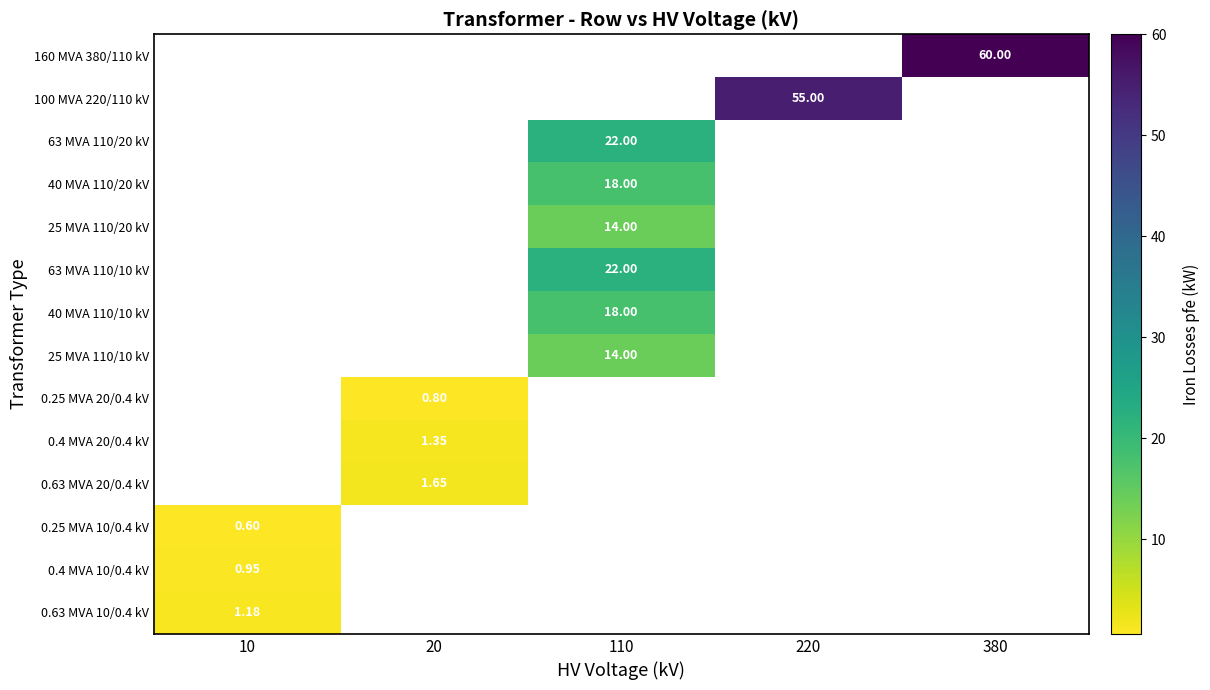

How many values in 63 MVA 110/10 kV are above zero?

1